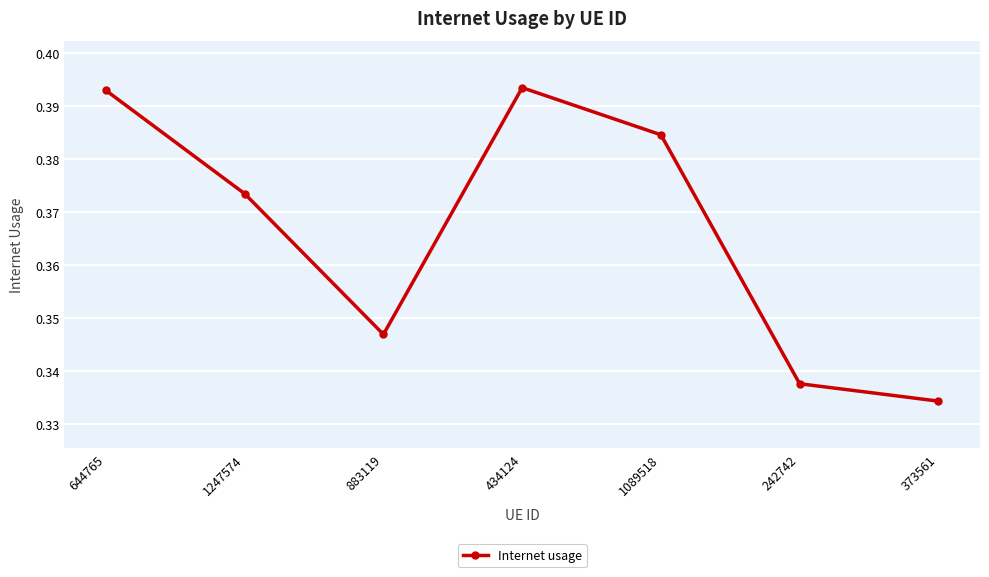

Count the values in the range 0 to 1.

7